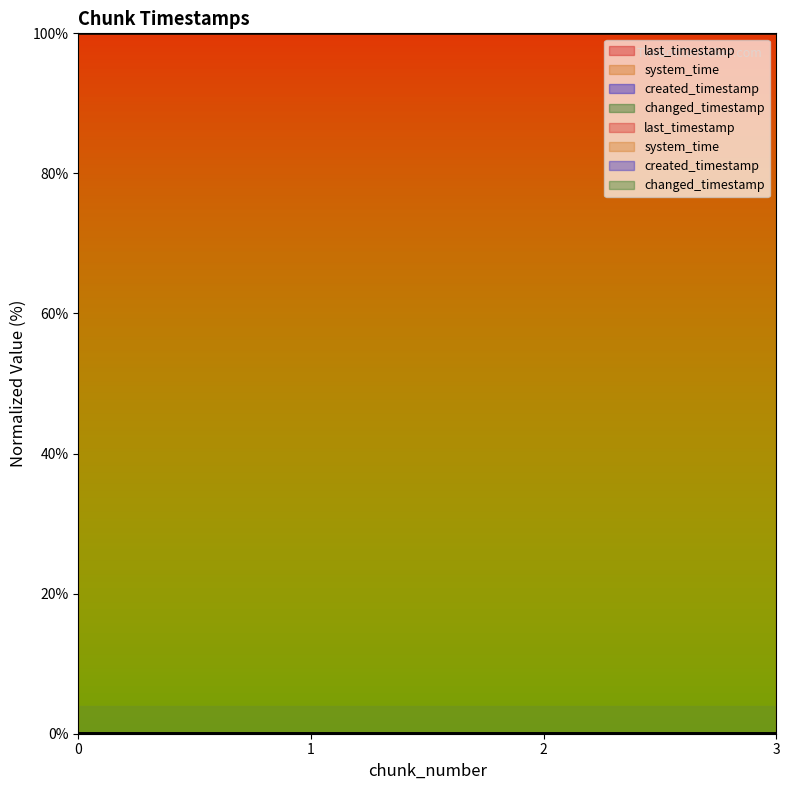

At how many categories does at least one series exceed 42?

4